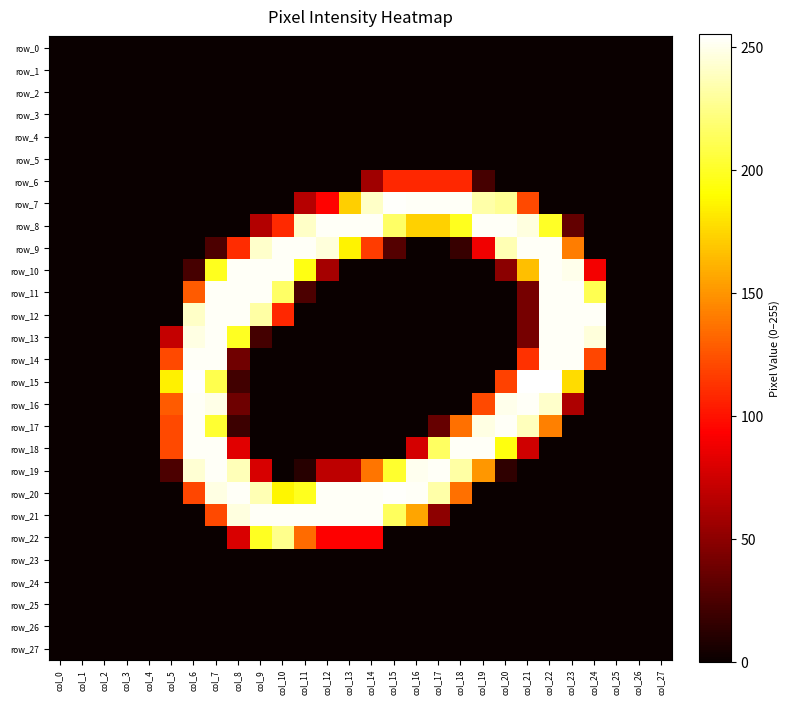

At which label is row_5 closest to 0?

col_0